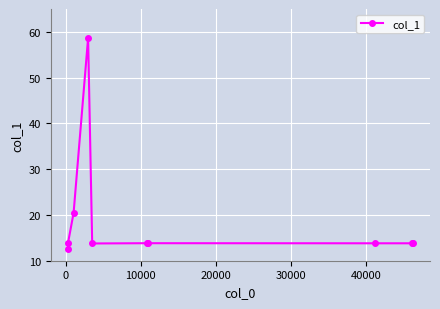

What is the value of the 8th point from the left?

13.8